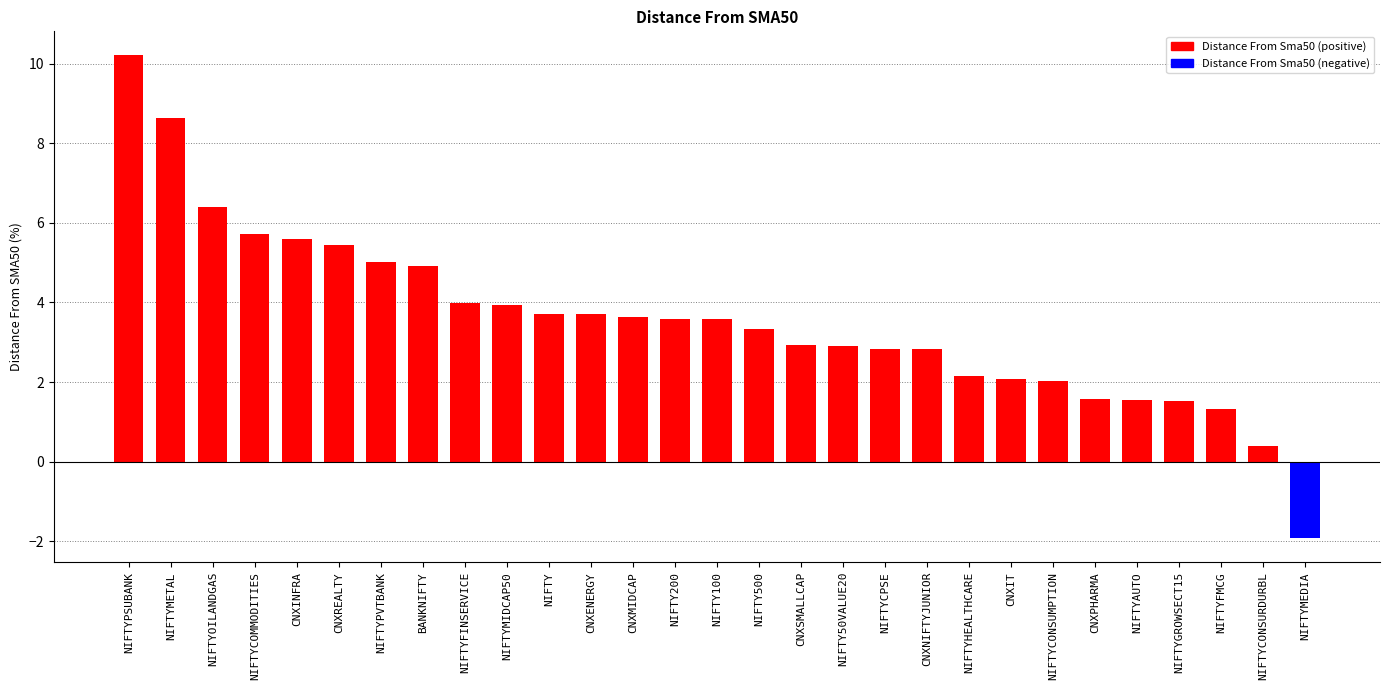

Are the bars horizontal?

No